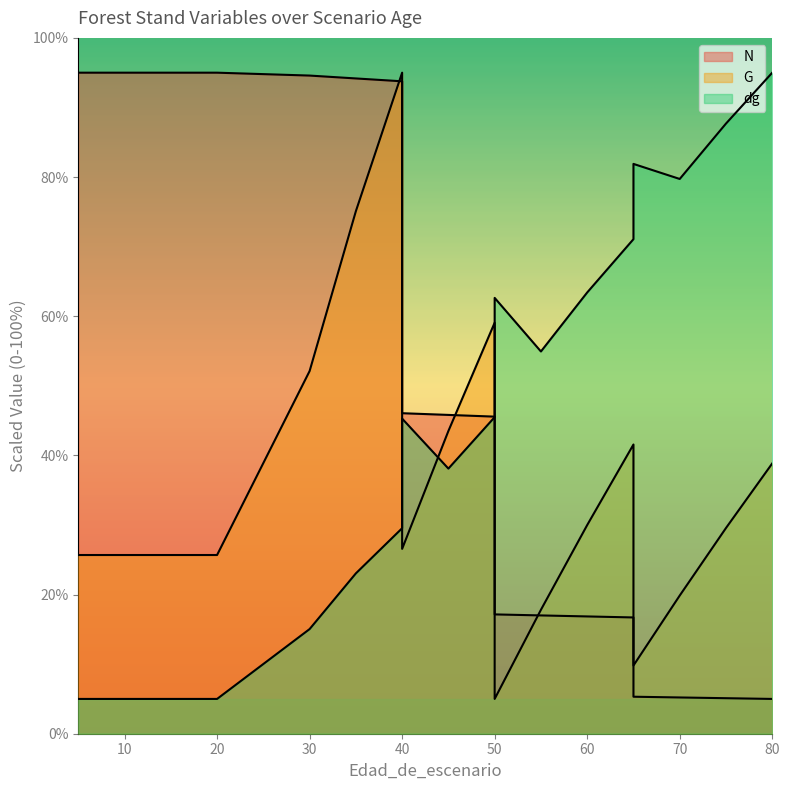

How many lines are shown in the chart?

3